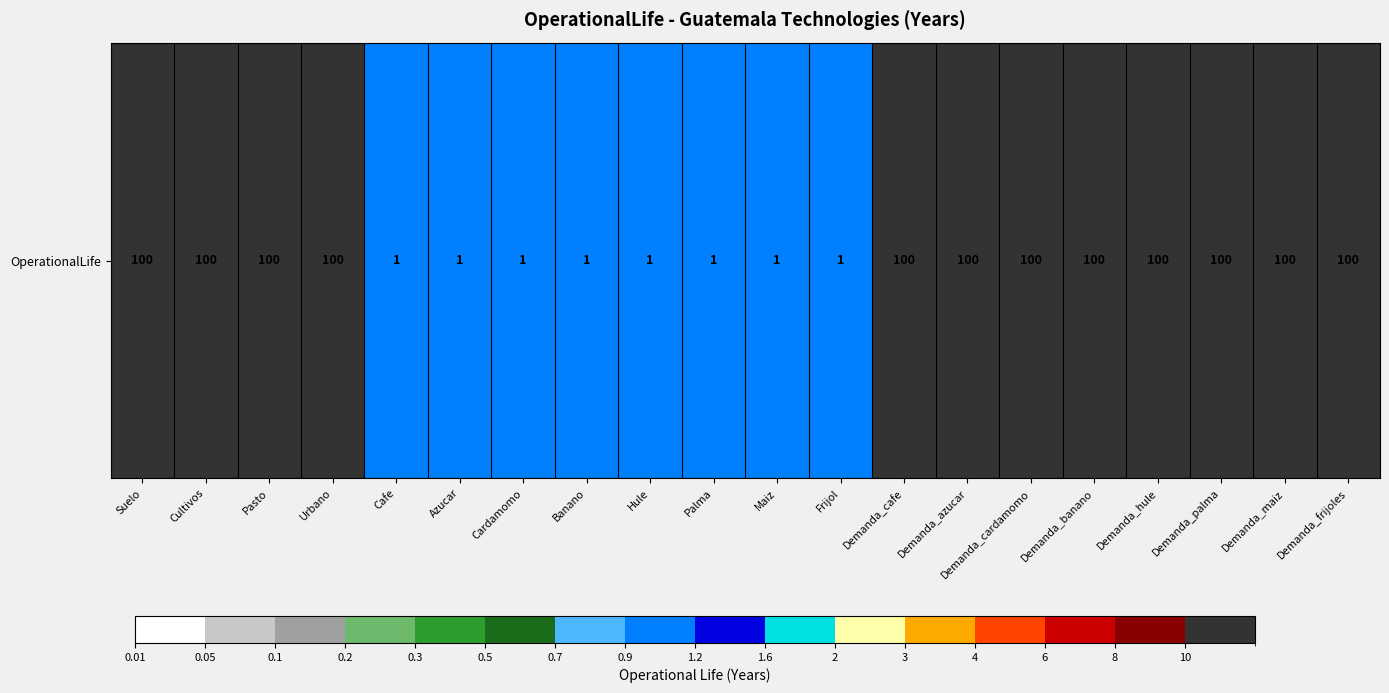

What is the greatest value displayed?

100